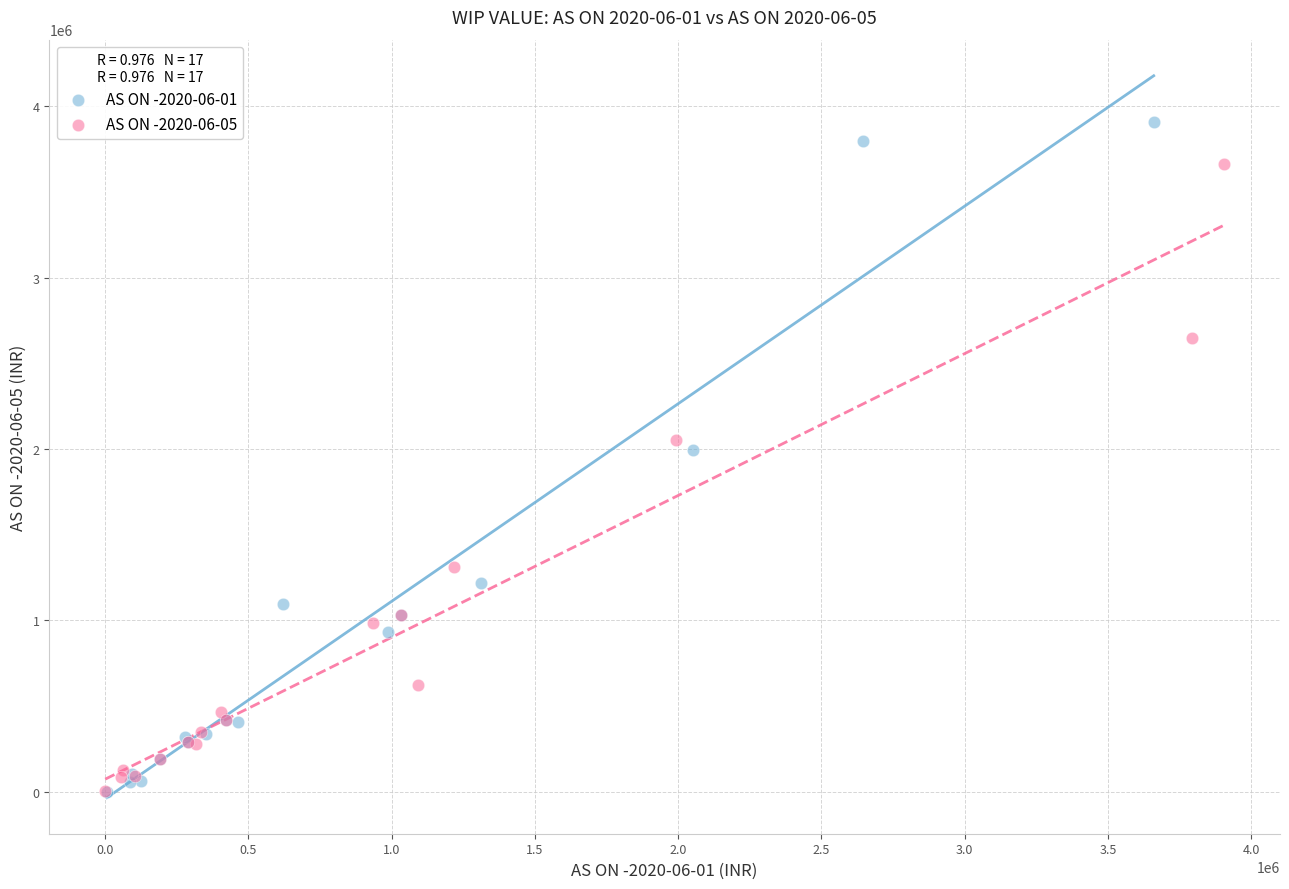

What are all the series names shown in the legend?

AS ON -2020-06-01, AS ON -2020-06-05